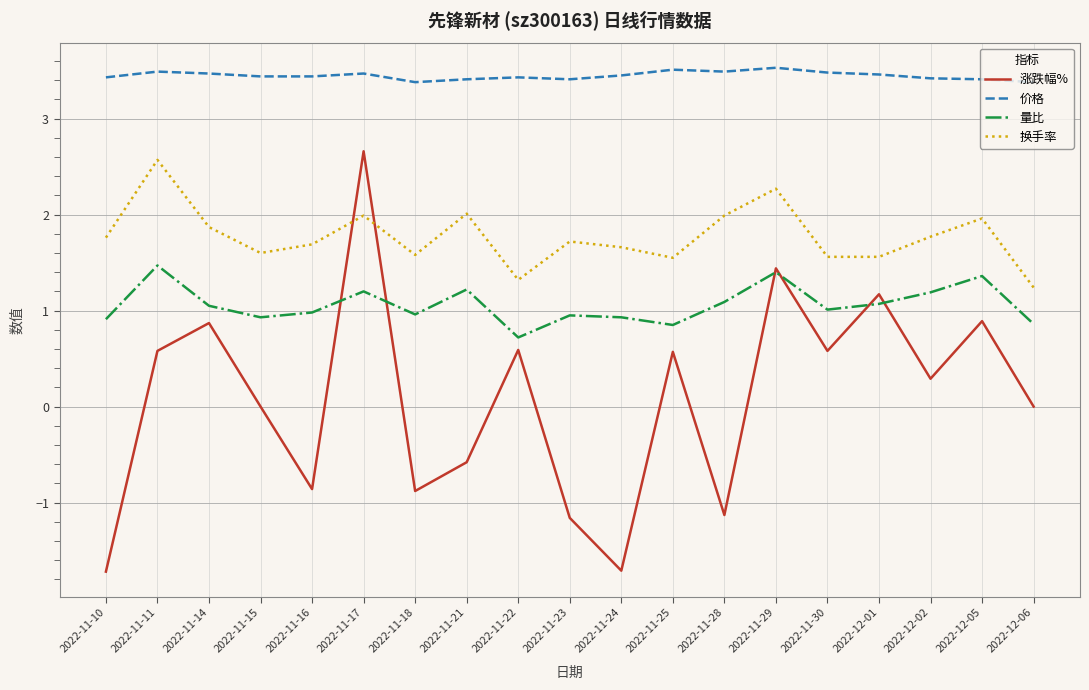

Where is the first local minimum for 涨跌幅%?

2022-11-16